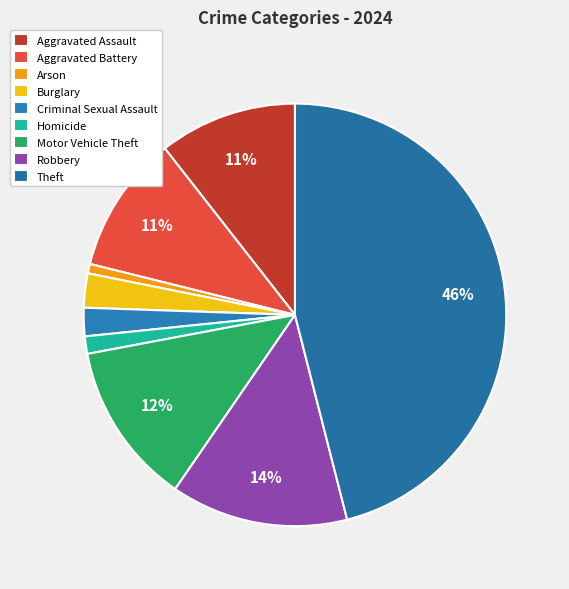

Count the number of slices in the pie.

9